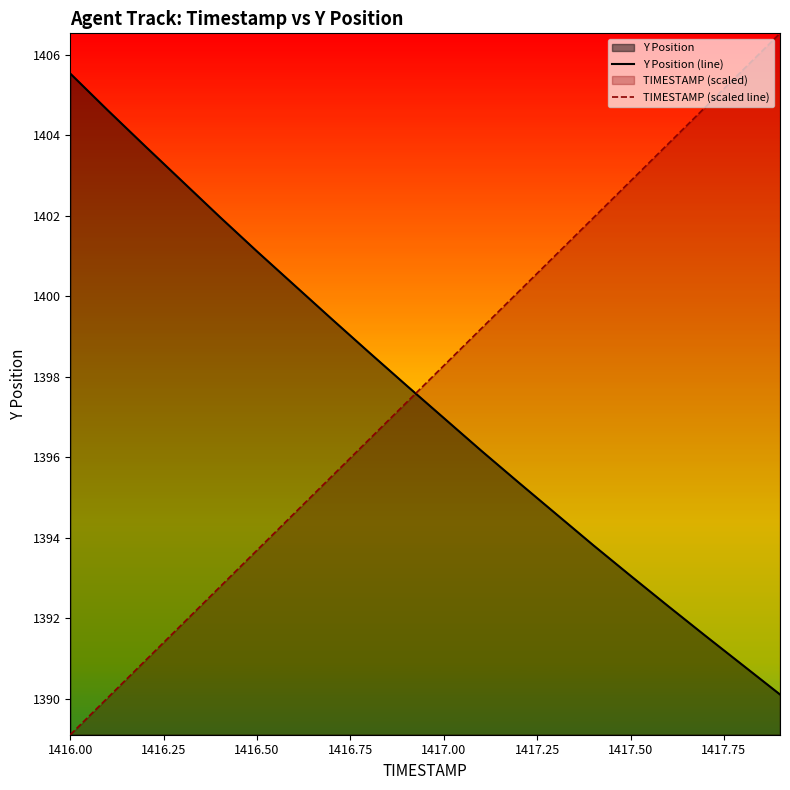

How many data points in Y Position (line) are above 1397?

10